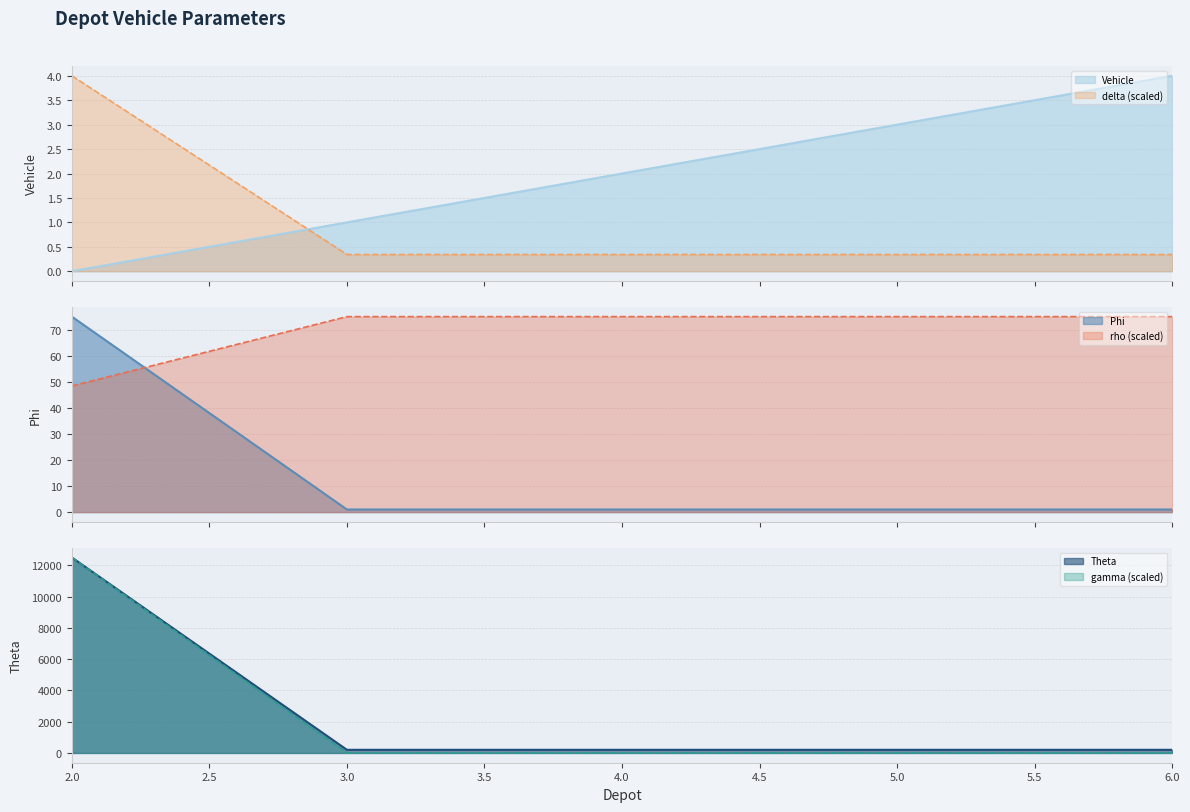

What is the spread (max minus min) of values at 5?

199.7